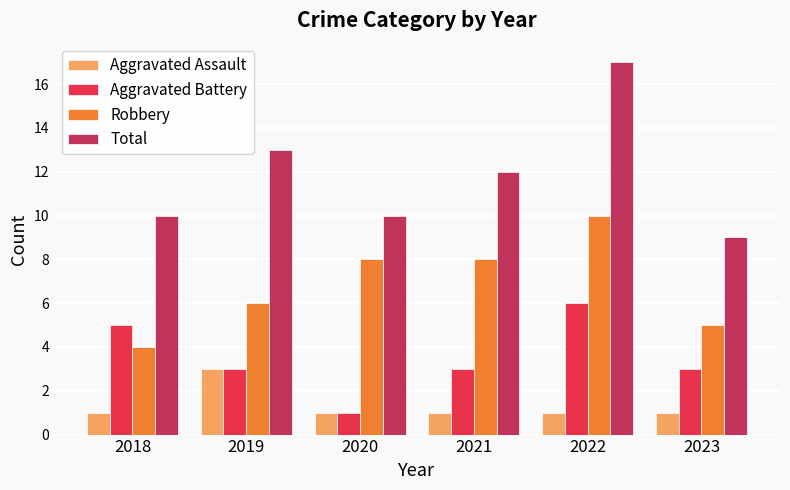

What is the total value across all series at 2019?

25